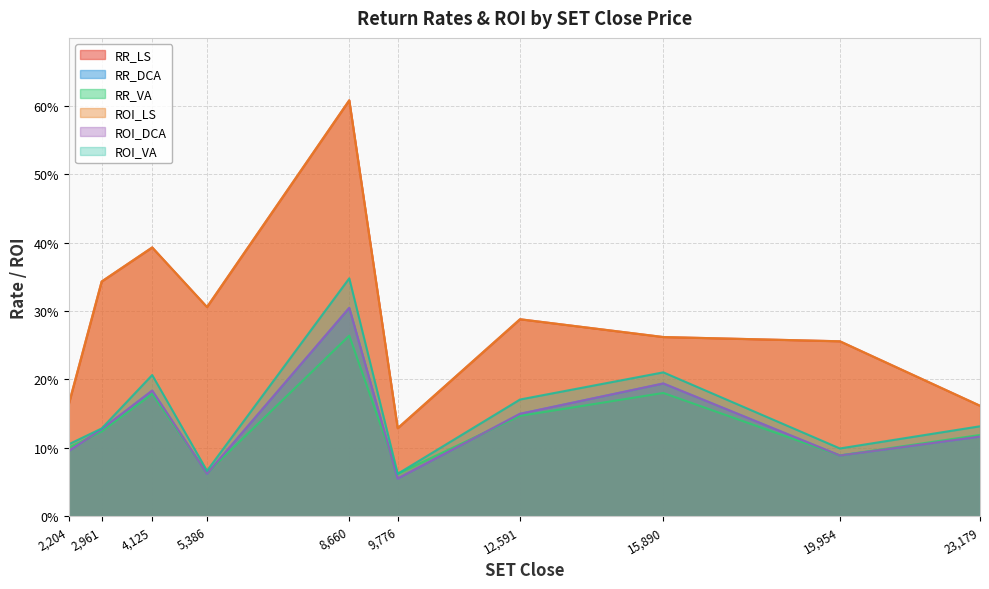

Which series ends up on top after the final intersection of RR_VA and ROI_DCA?

RR_VA